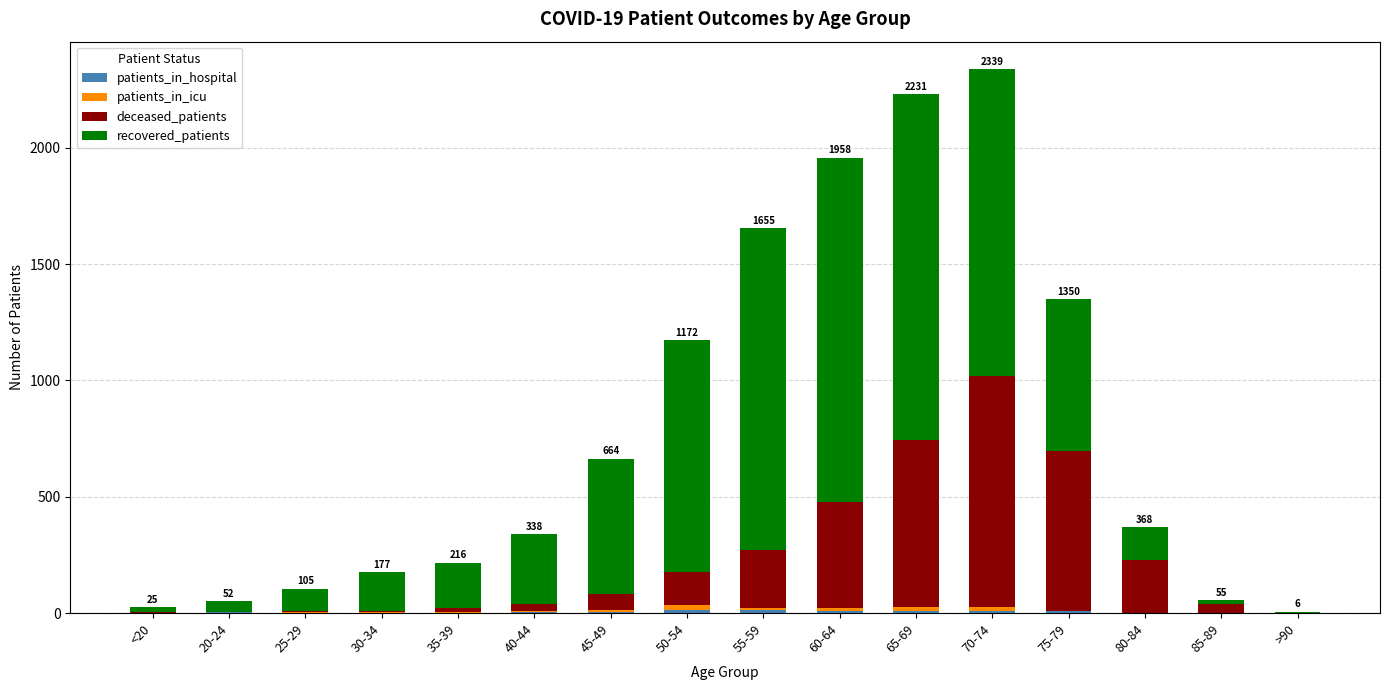

How many distinct data groups are displayed?

4